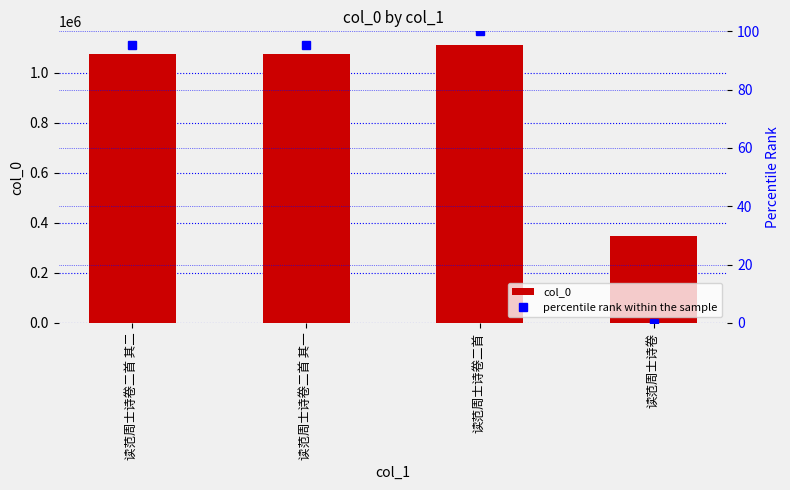

Rank the categories by col_0 value from lowest to highest.

读范周士诗卷, 读范周士诗卷二首 其一, 读范周士诗卷二首 其二, 读范周士诗卷二首